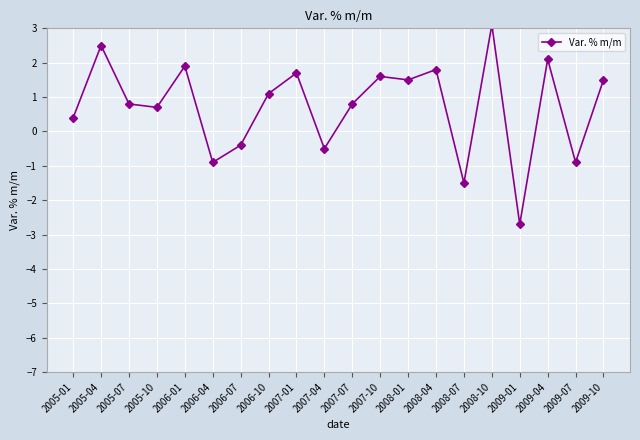

Is it true that the value at 2008-04 is 1.8?

True